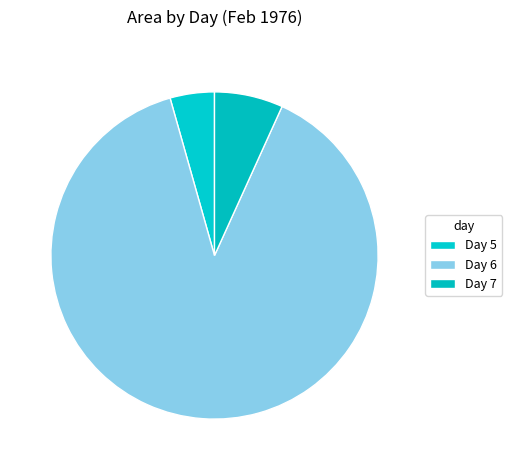

How many slices are in this pie chart?

3